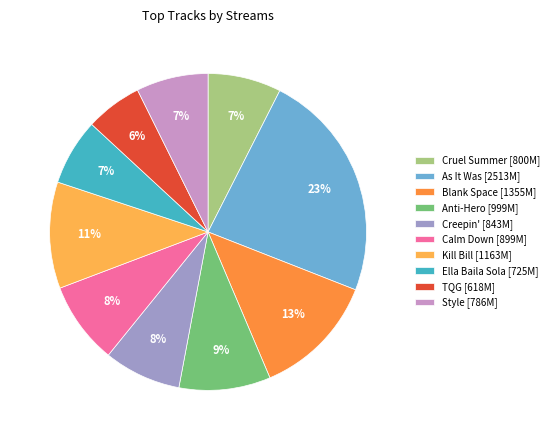

Is it true that Cruel Summer is 15% of the pie?

False